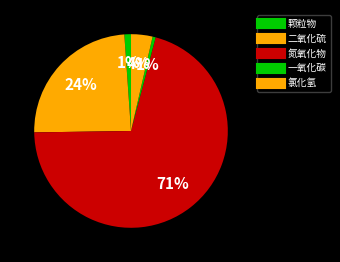

Count the number of slices in the pie.

5